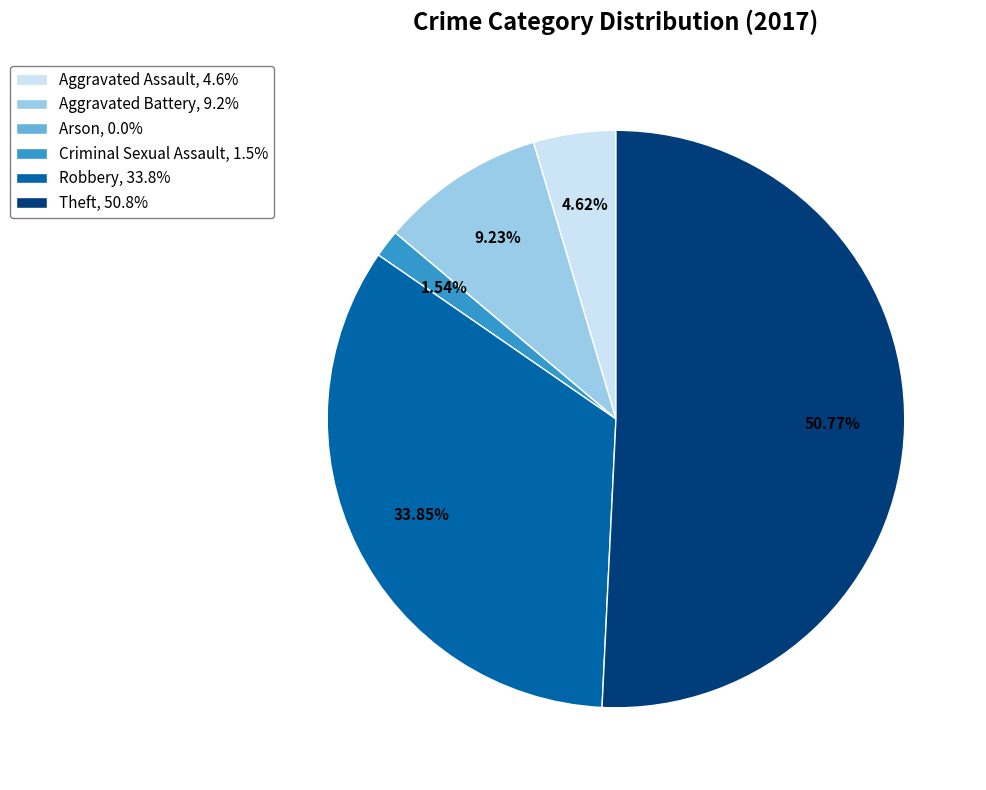

Combined, do Theft and Robbery account for over 50%?

Yes